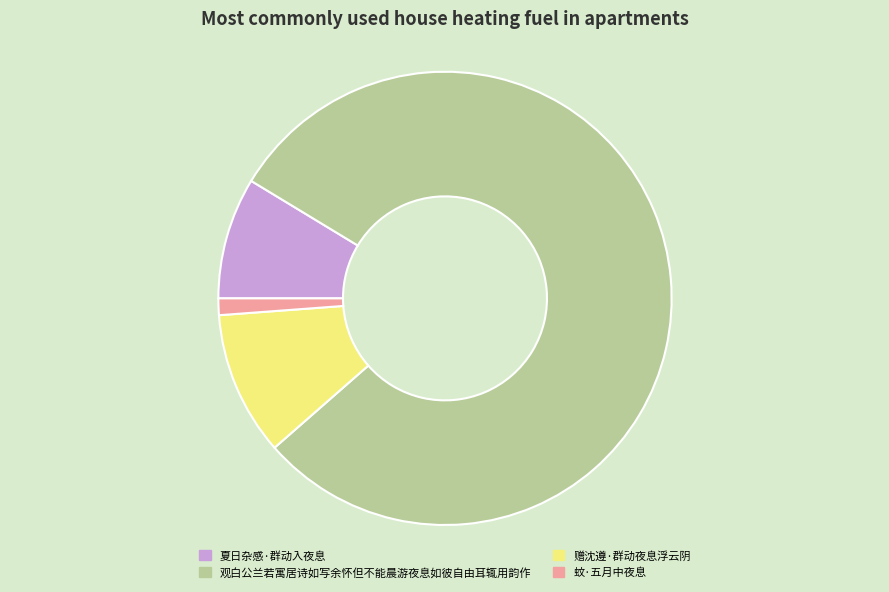

Between 蚊·五月中夜息 and 观白公兰若寓居诗如写余怀但不能晨游夜息如彼自由耳辄用韵作, which is larger?

观白公兰若寓居诗如写余怀但不能晨游夜息如彼自由耳辄用韵作